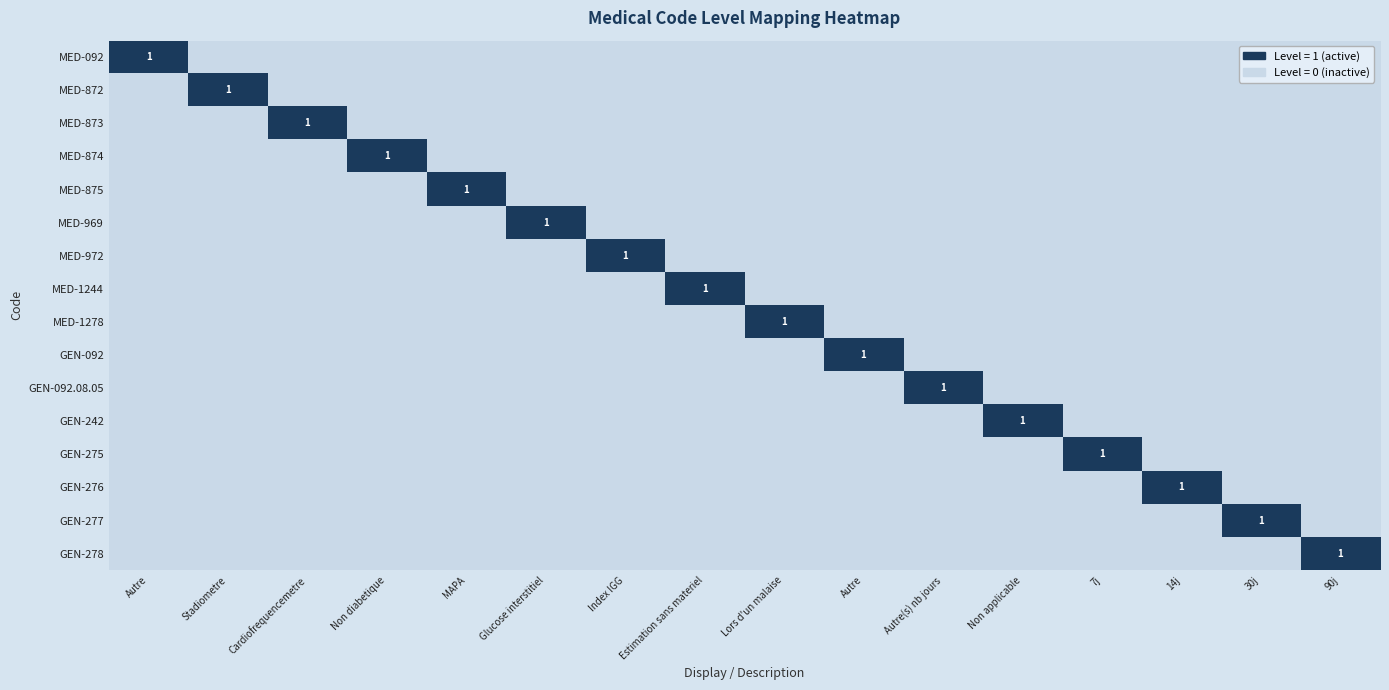

Which label corresponds to the largest value in the chart?

Autre